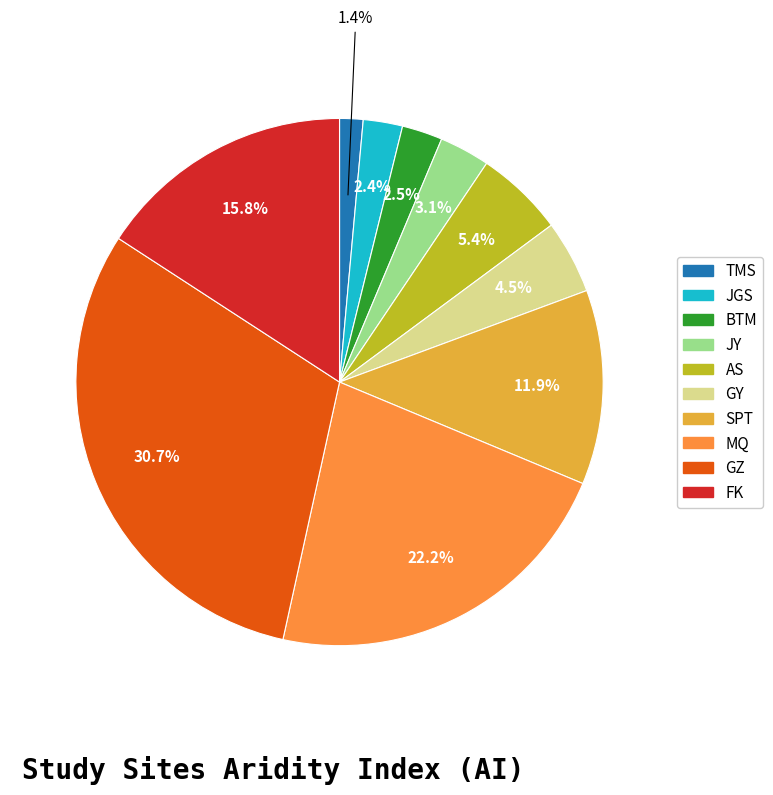

To the nearest percent, what is the combined percentage of SPT and GY?

16%